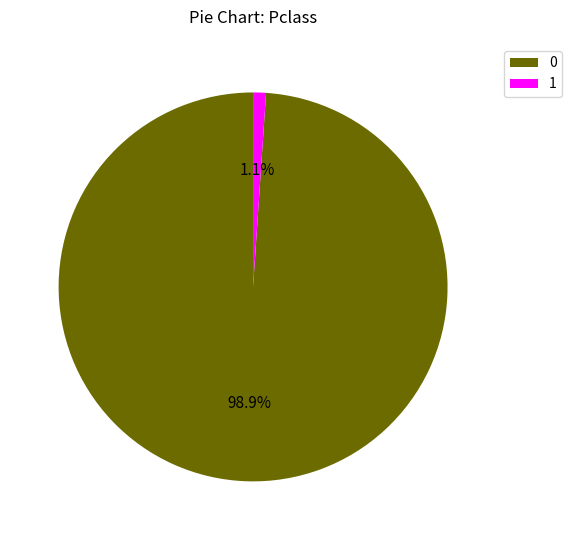

What portion of the pie excludes 0?

1.1%